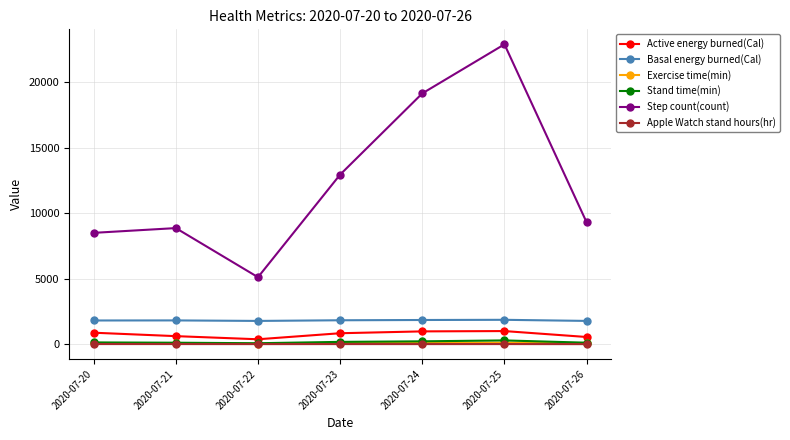

How many values in the Basal energy burned(Cal) series are below 1819?

3